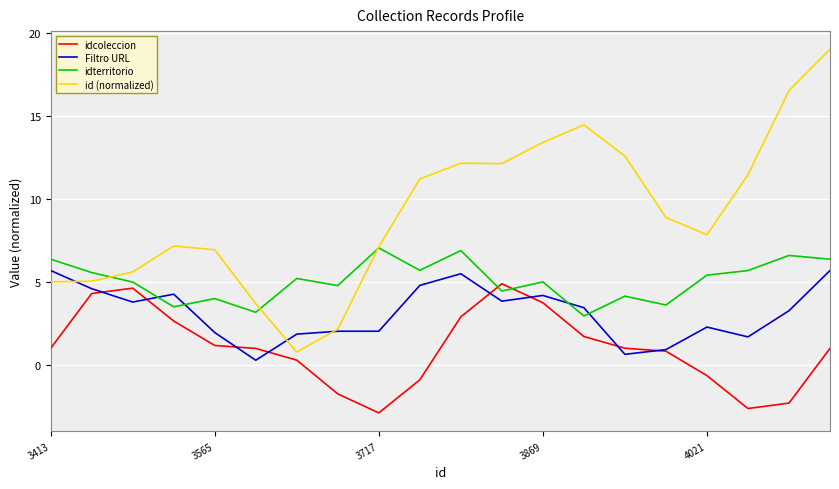

What are all the series names shown in the legend?

idcoleccion, Filtro URL, idterritorio, id (normalized)